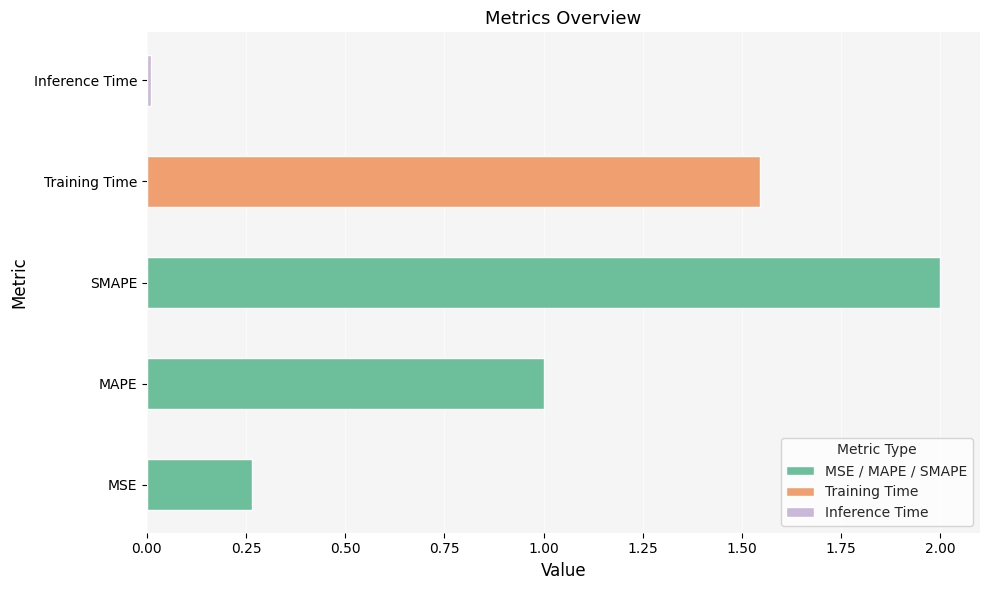

What is the sum of all values?

4.8